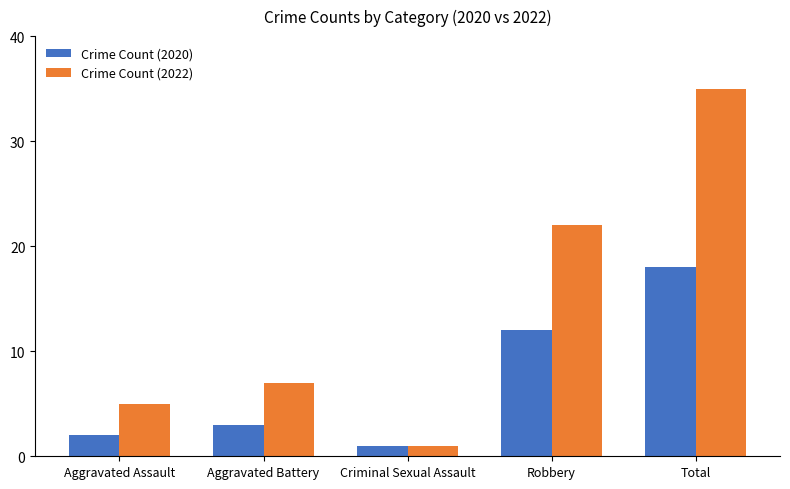

What is the sum of the Crime Count (2020) values at Aggravated Assault and Criminal Sexual Assault?

3